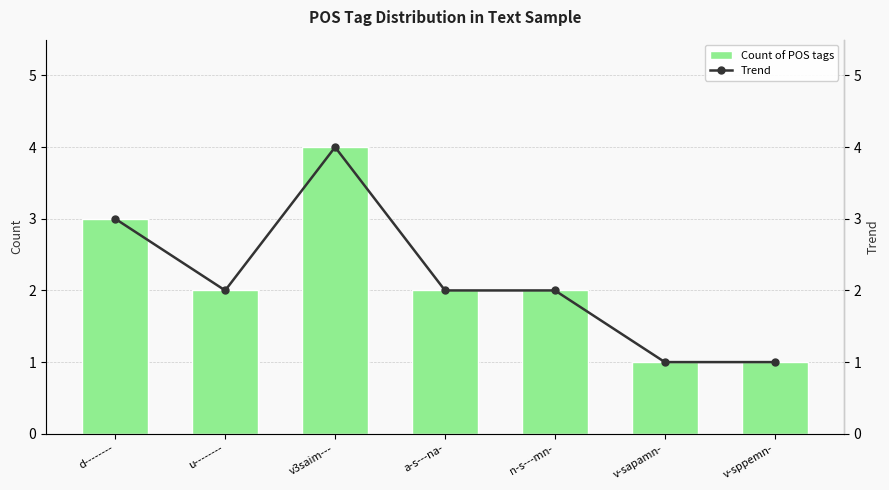

The Count of POS tags series shows 4 at v3saim---. True or false?

True